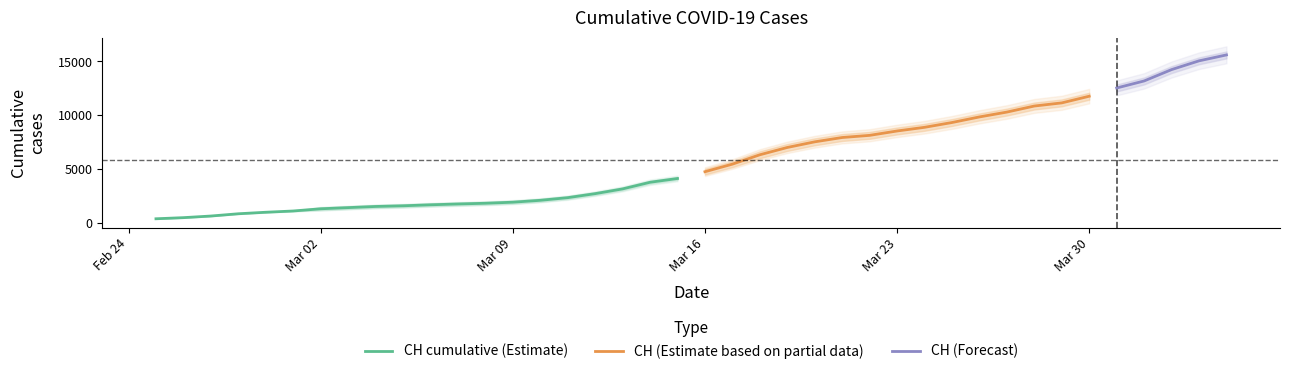

What is the lowest value of the CH cumulative (Estimate) series?

375.0